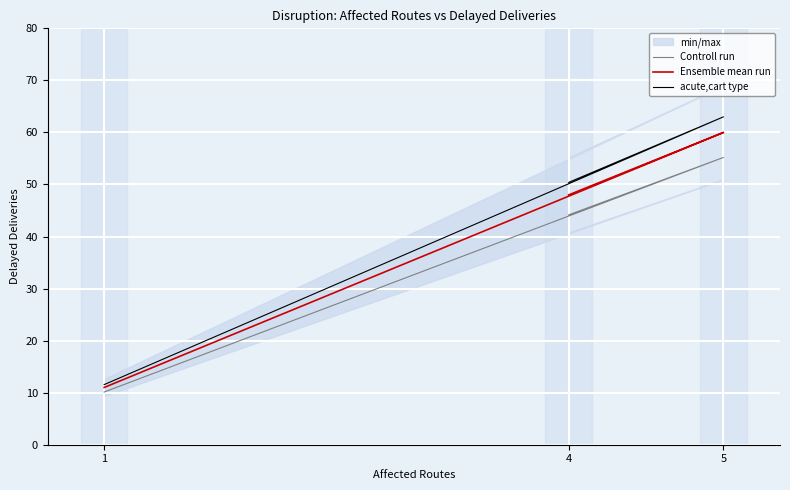

At how many categories does at least one series exceed 49?

2